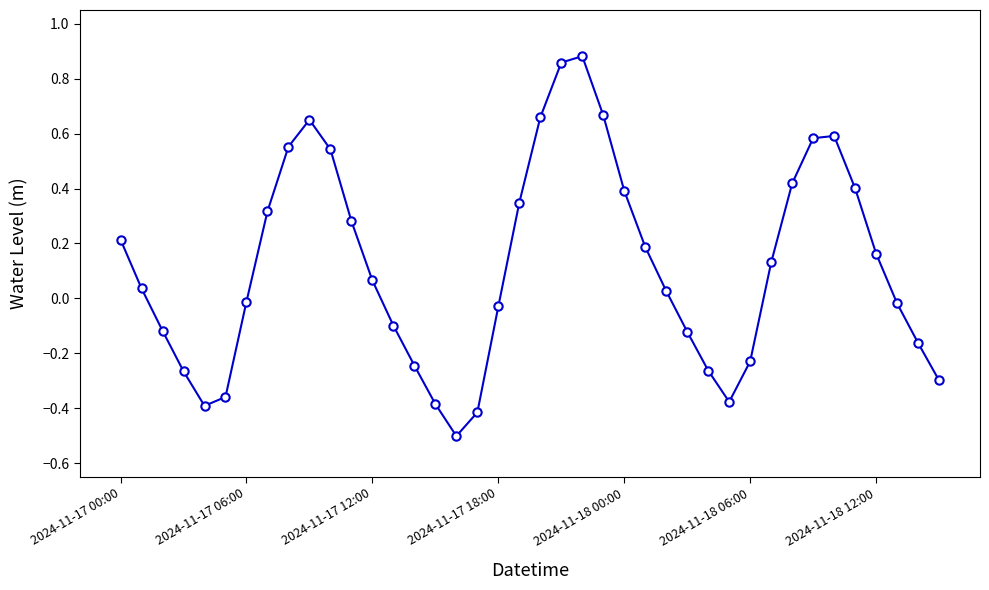

What is the sum of all values?

4.7